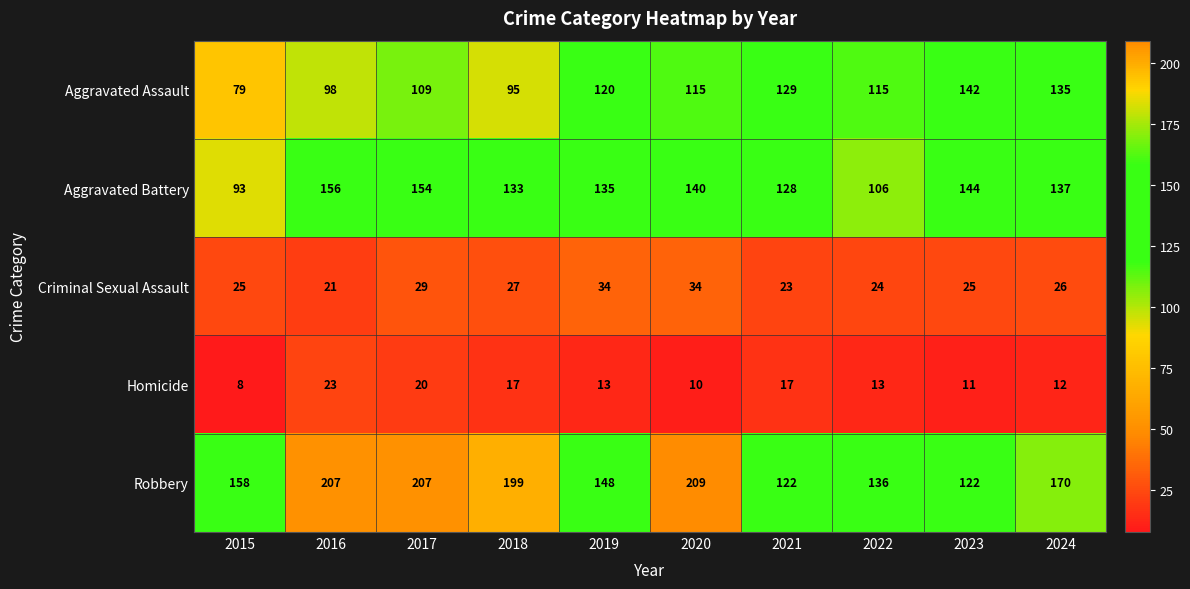

Rank the series at 2023 from lowest to highest value.

Homicide, Criminal Sexual Assault, Robbery, Aggravated Assault, Aggravated Battery